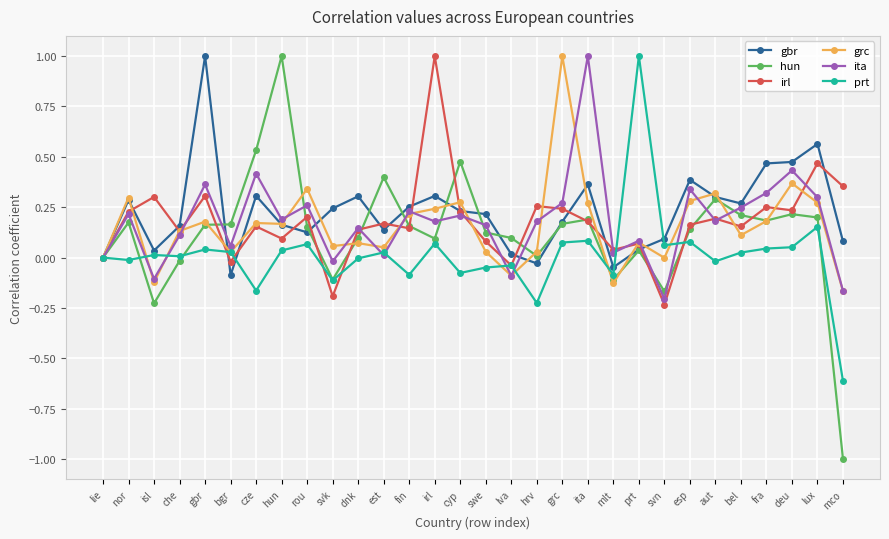

The value of hun at lie is 0.0. True or false?

True